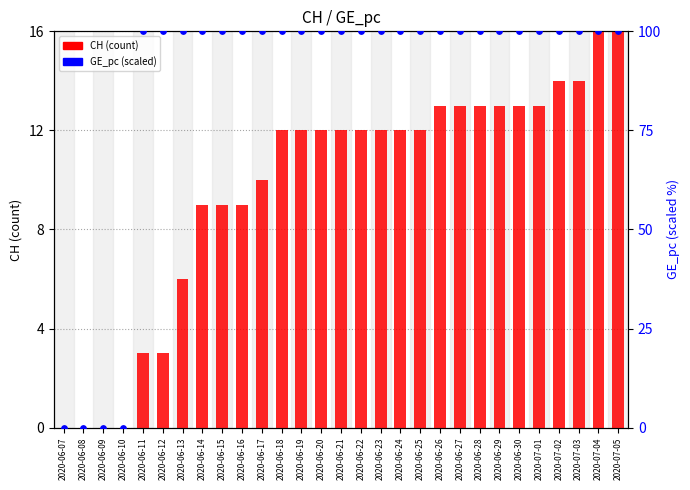

What are all the series names shown in the legend?

CH, GE_pc